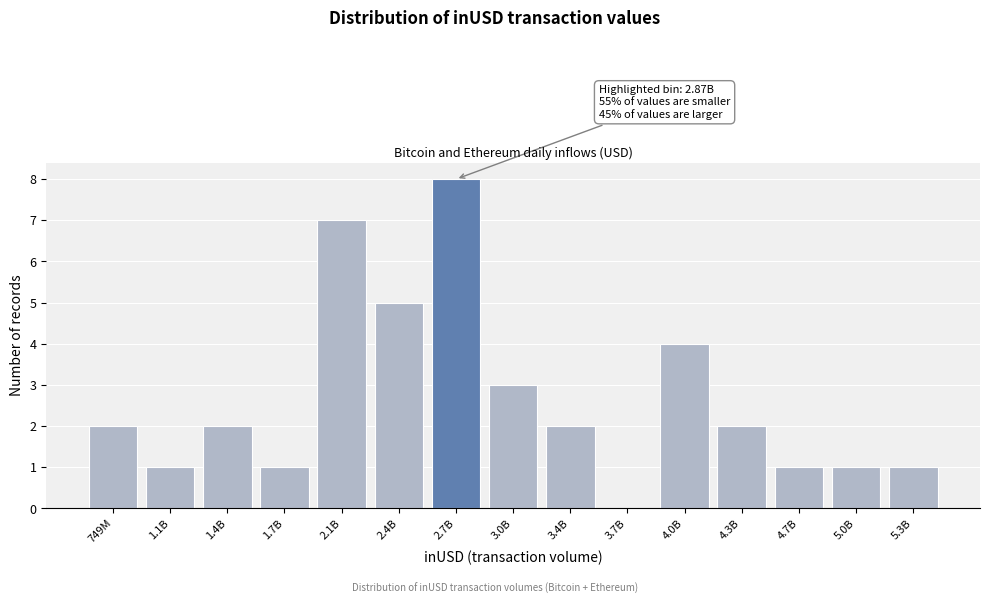

Reading left to right, what are all the values shown in this chart?

749M=2	1.1B=1	1.4B=2	1.7B=1	2.1B=7	2.4B=5	2.7B=8	3.0B=3	3.4B=2	3.7B=0	4.0B=4	4.3B=2	4.7B=1	5.0B=1	5.3B=1